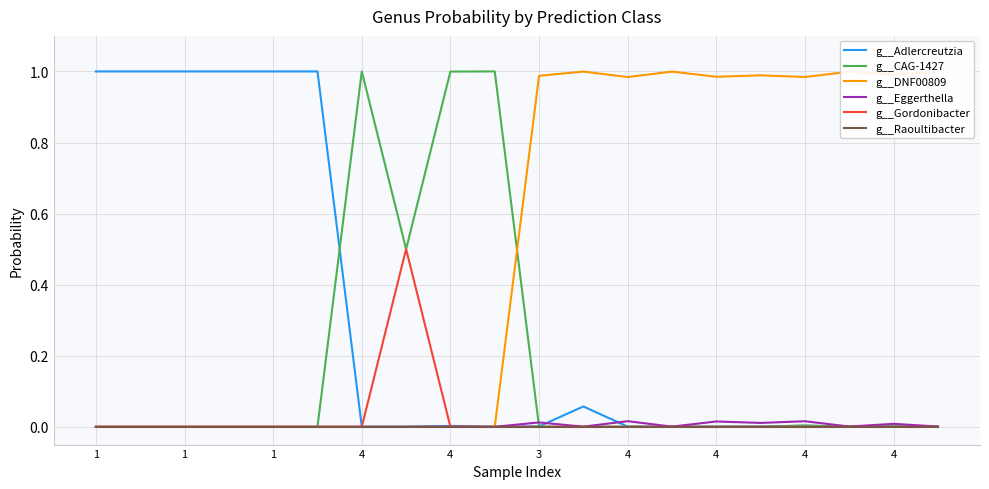

Which series has the largest total across all categories?

g__DNF00809